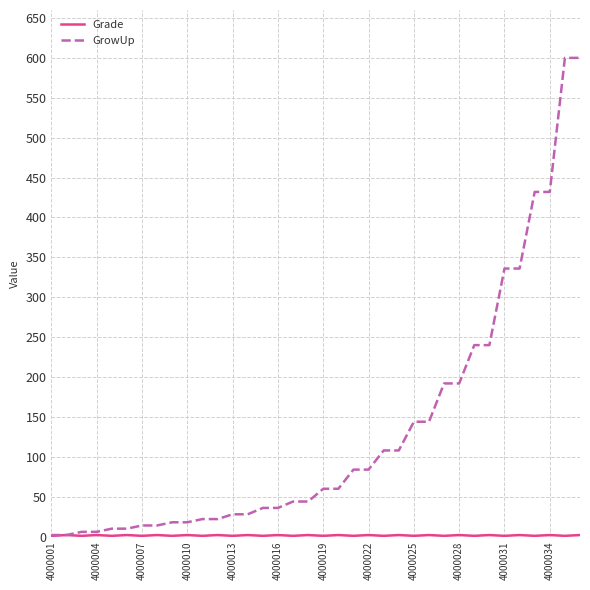

Which series has the widest spread of values?

GrowUp